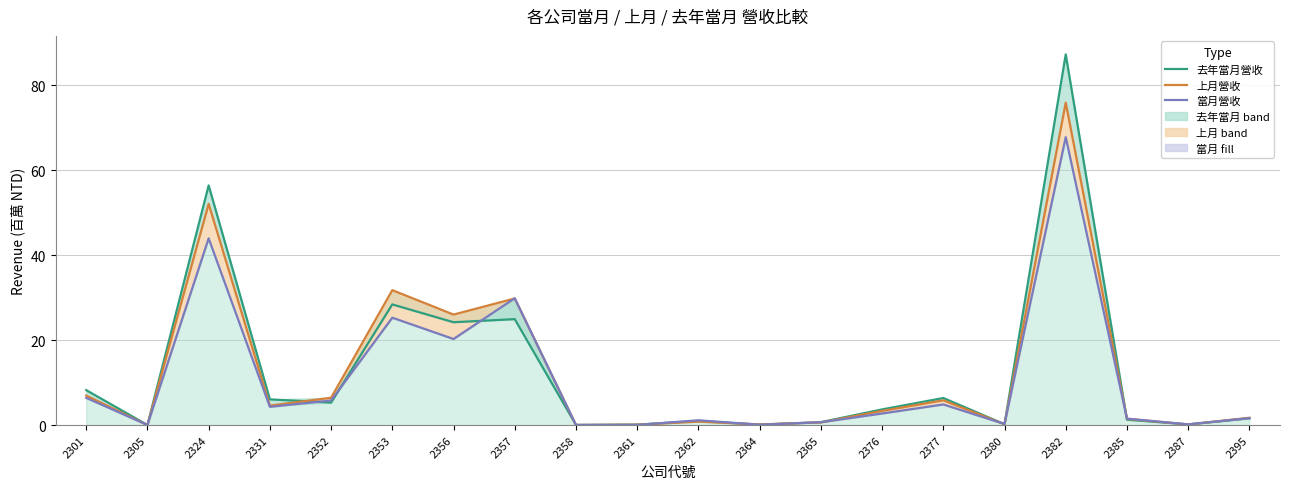

At 2387, list the series in order from smallest to largest.

上月營收, 當月營收, 去年當月營收